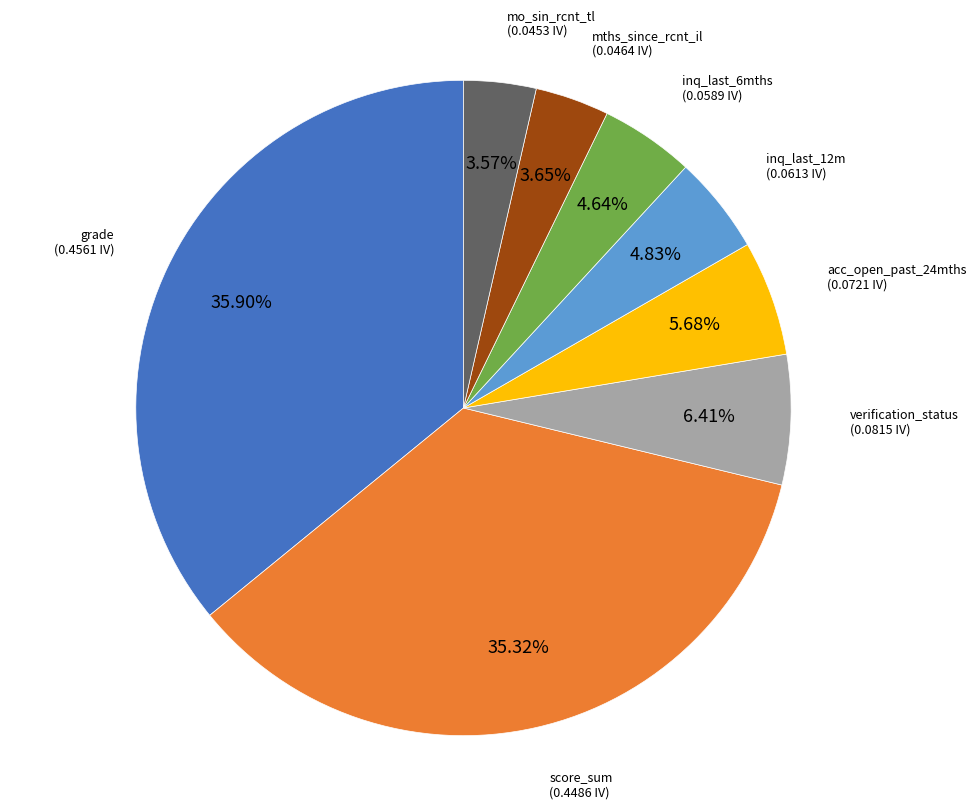

To the nearest percent, what percentage of the pie is inq_last_6mths?

5%